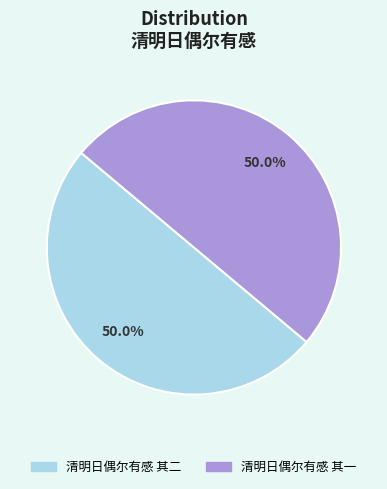

What percentage is NOT represented by 清明日偶尔有感 其二?

50.0%